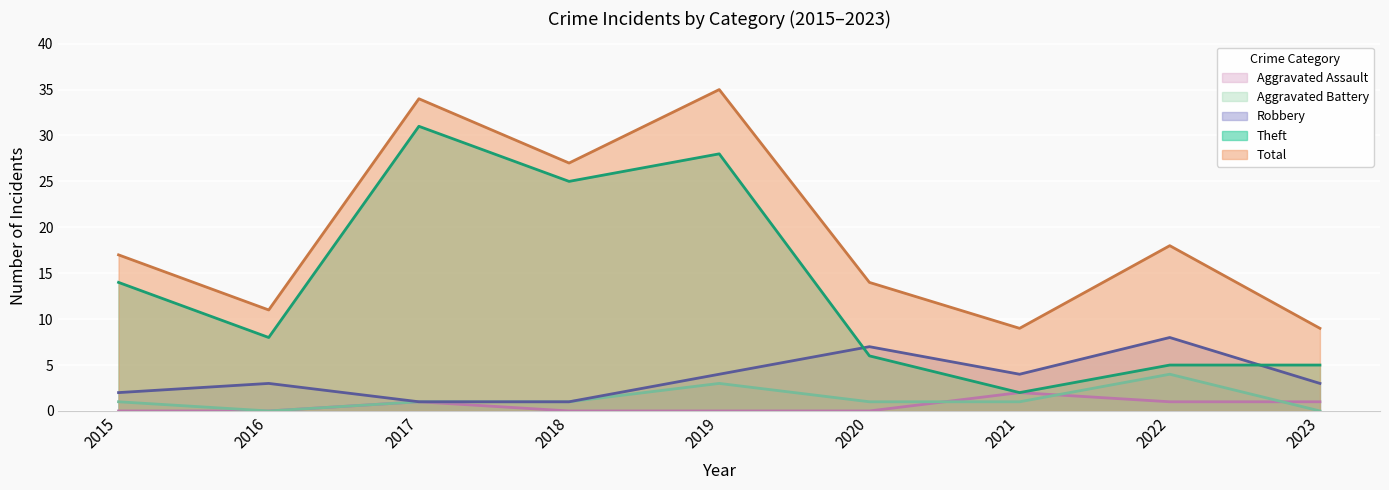

The Aggravated Battery series shows 2 at 2018. True or false?

False